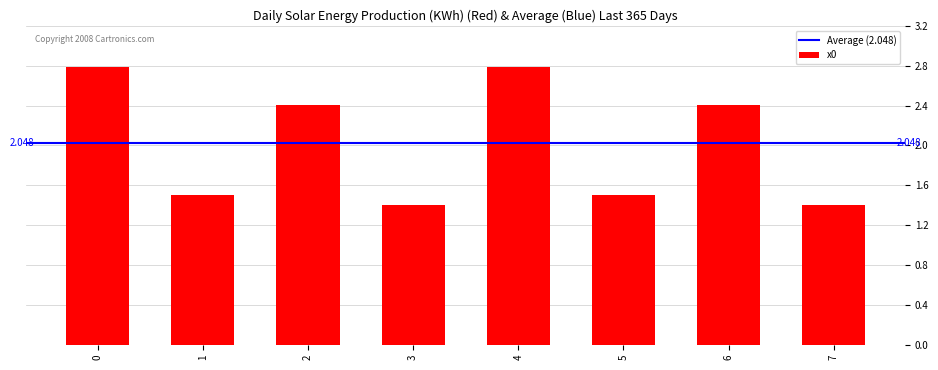

What is the difference between the maximum and second lowest values?

1.4